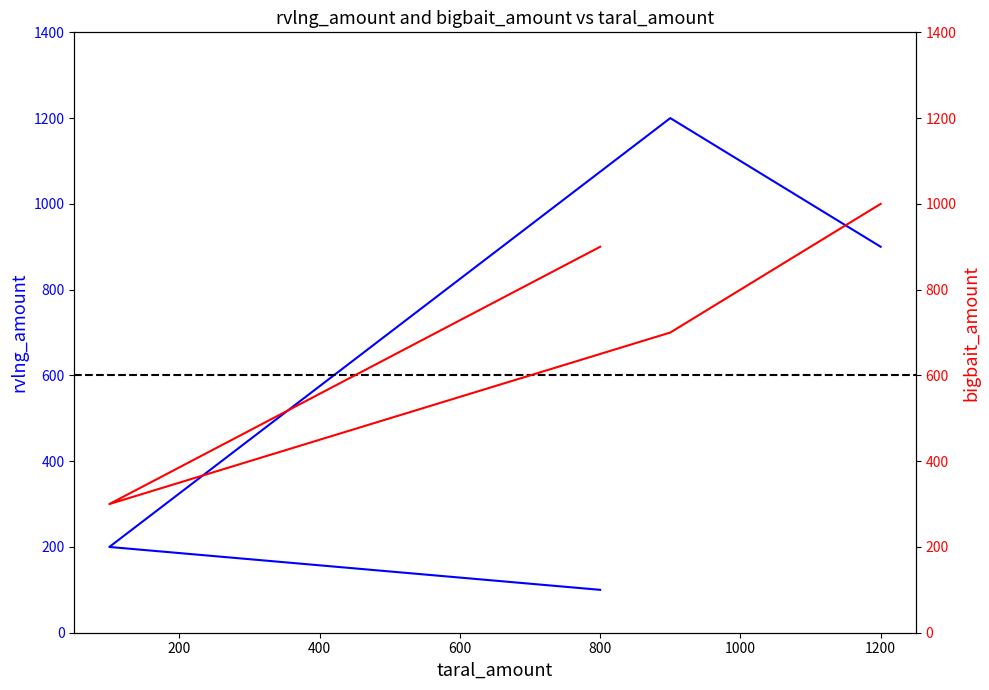

What is the average value of the rvlng_amount series?

600